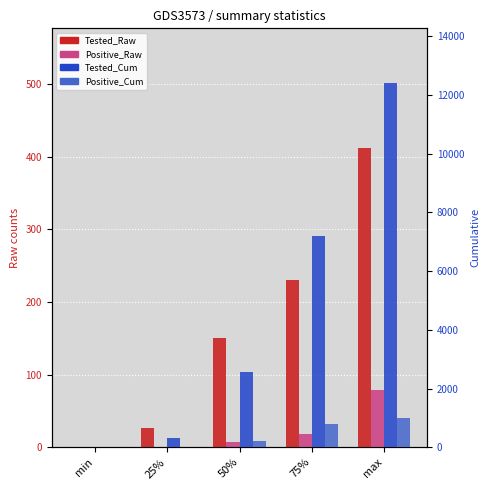

What is the label of the 3rd bar from the right?

50%